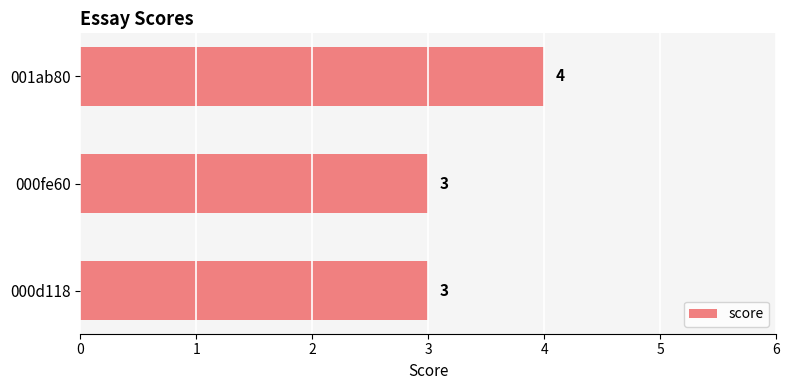

Reading bottom to top, transcribe all the data shown in this chart.

000d118=3	000fe60=3	001ab80=4